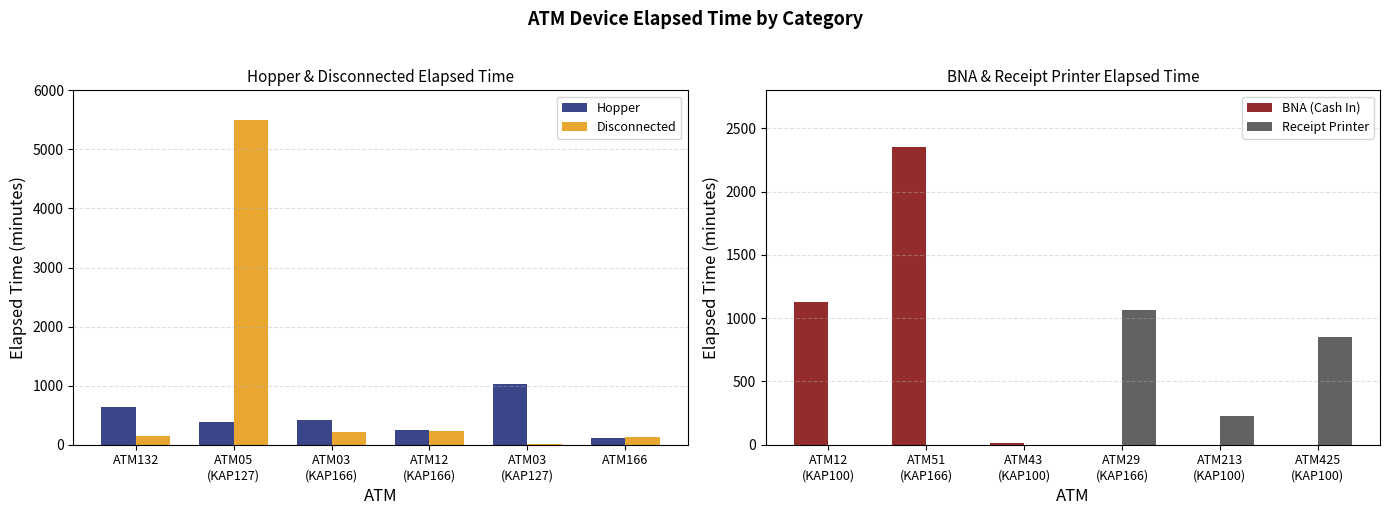

What is the sum of all Receipt Printer values?

2145